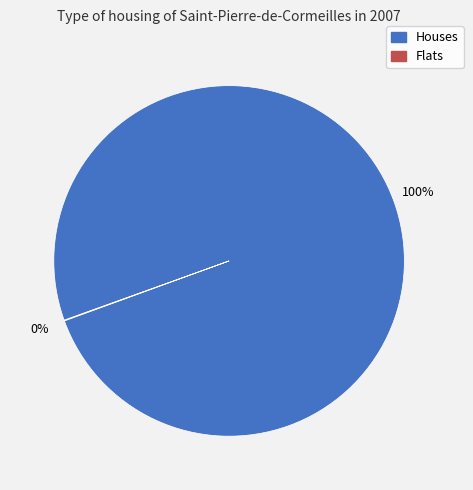

Is there a majority slice in this chart?

Yes